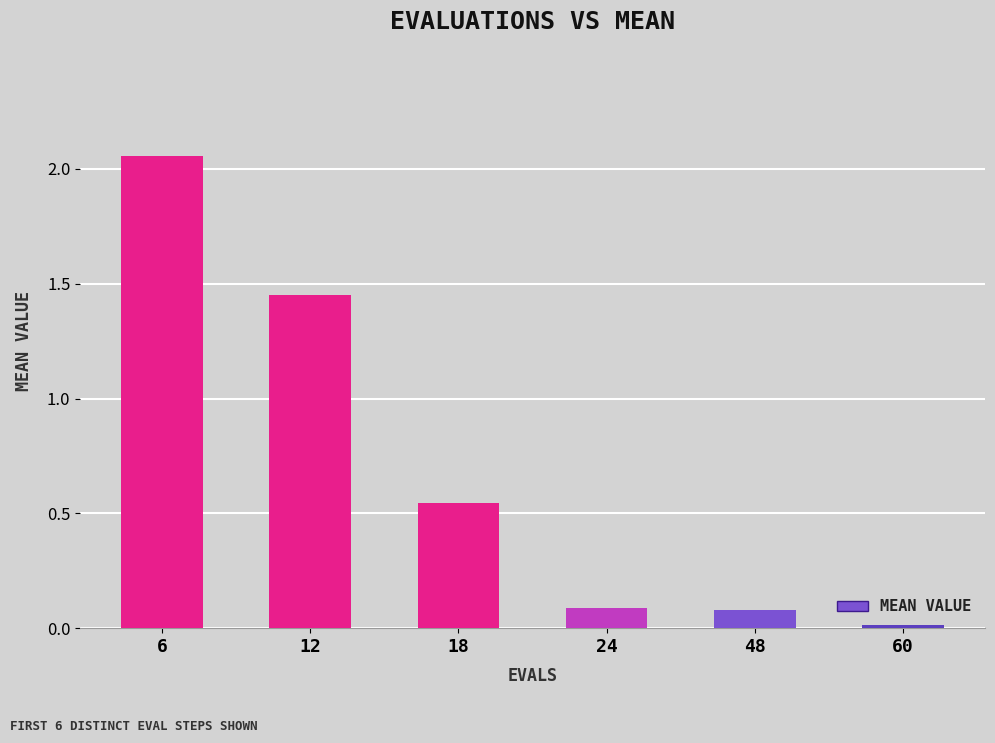

What is the value of the 4th bar from the left?

0.1